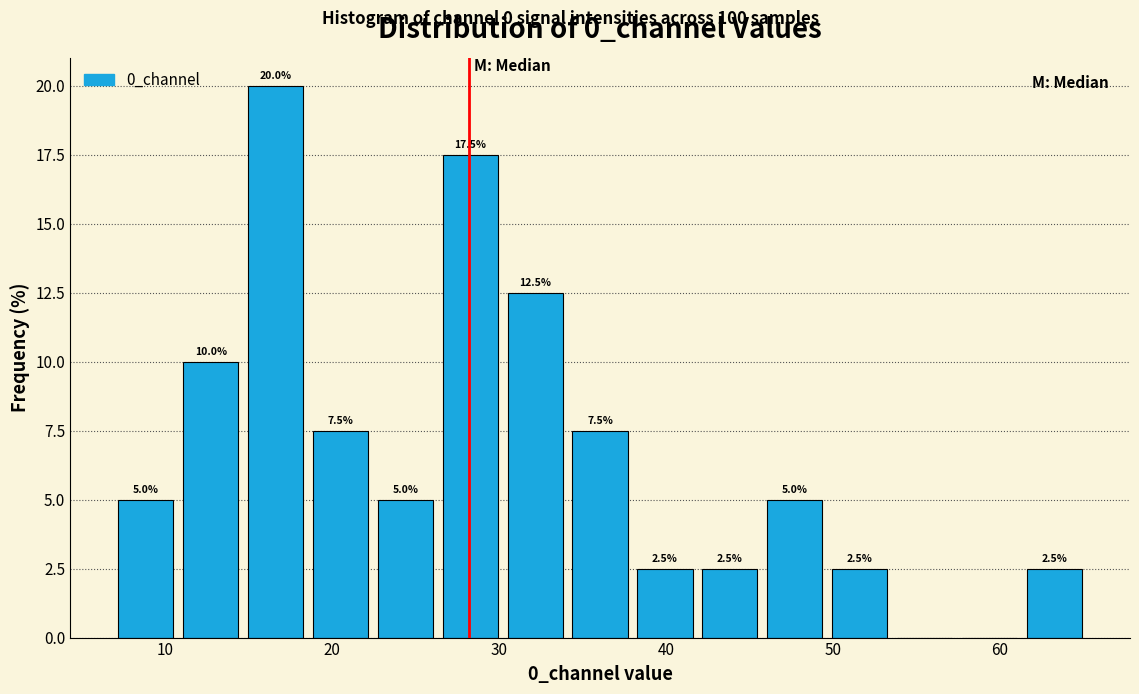

Read against the x-axis, roughly where is the centre of the tallest bar?

17